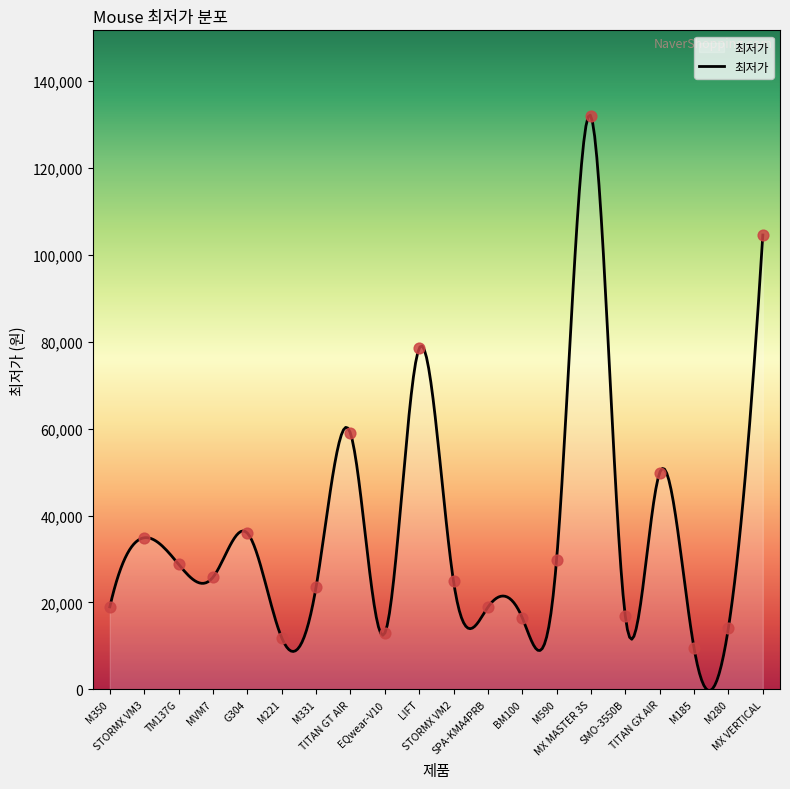

Between MX VERTICAL and EQwear-V10, which is larger?

MX VERTICAL